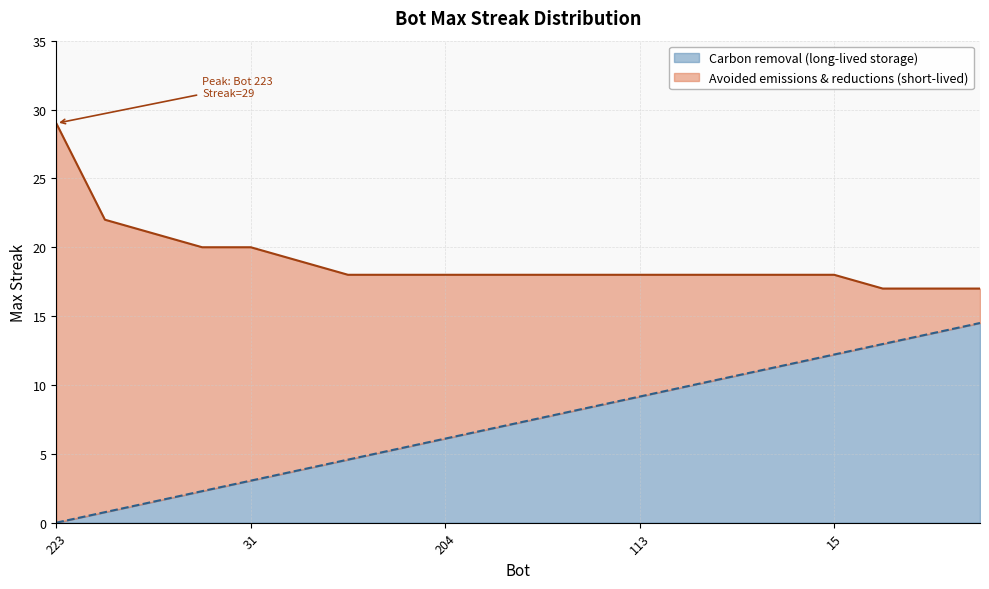

Is it true that the value at 223 is 39?

False